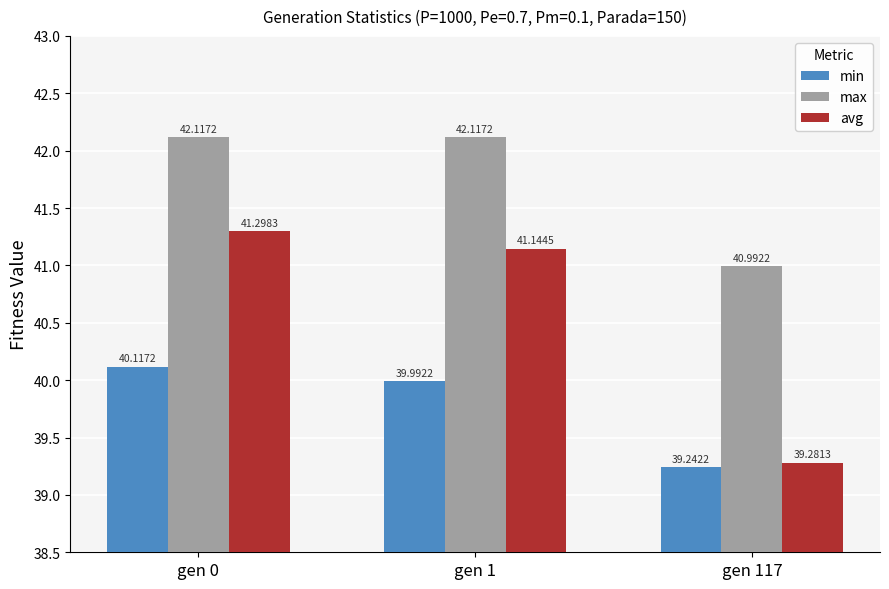

Where does the max series first go above 42?

gen 0